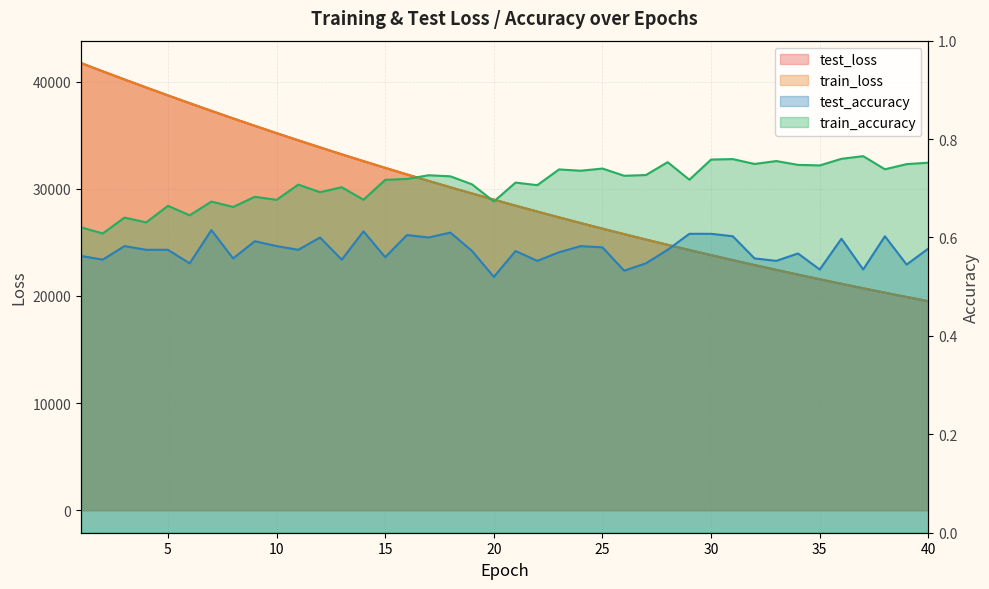

What are all the series names shown in the legend?

test_loss, train_loss, test_accuracy, train_accuracy